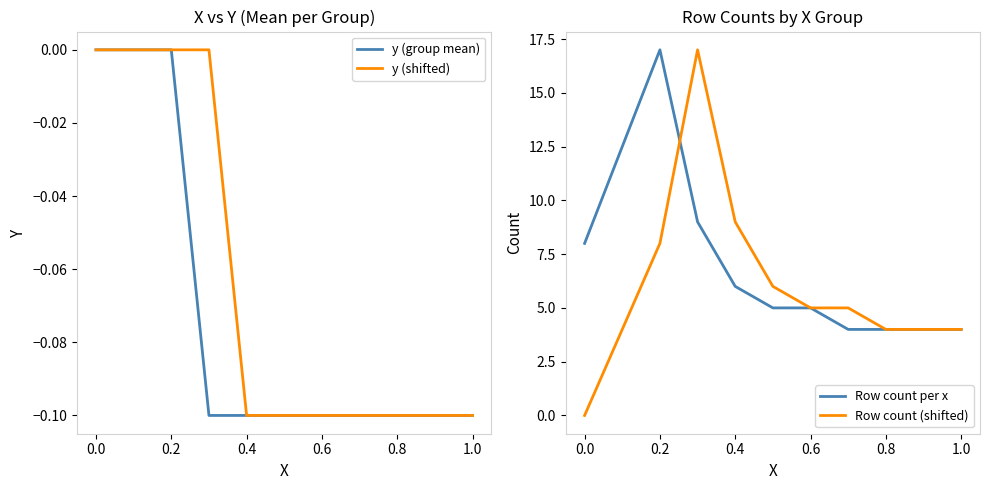

Is the value of y (shifted) at 0.6 greater than the value of y (group mean) at 0.2?

No